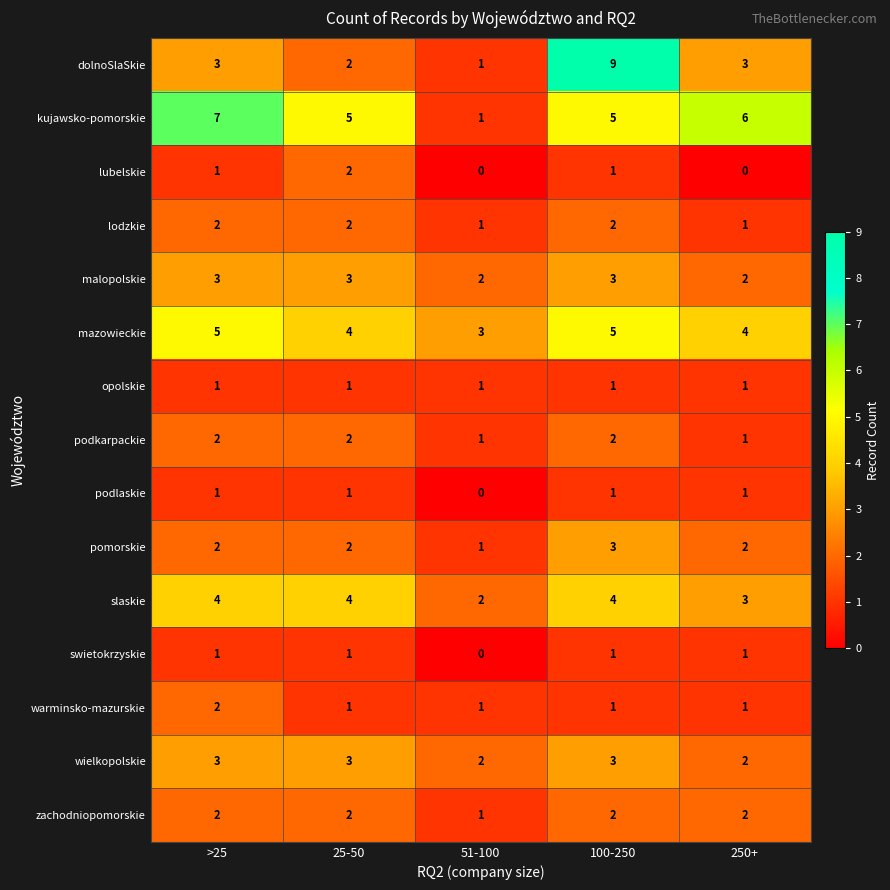

Which label corresponds to the largest value in the chart?

100-250